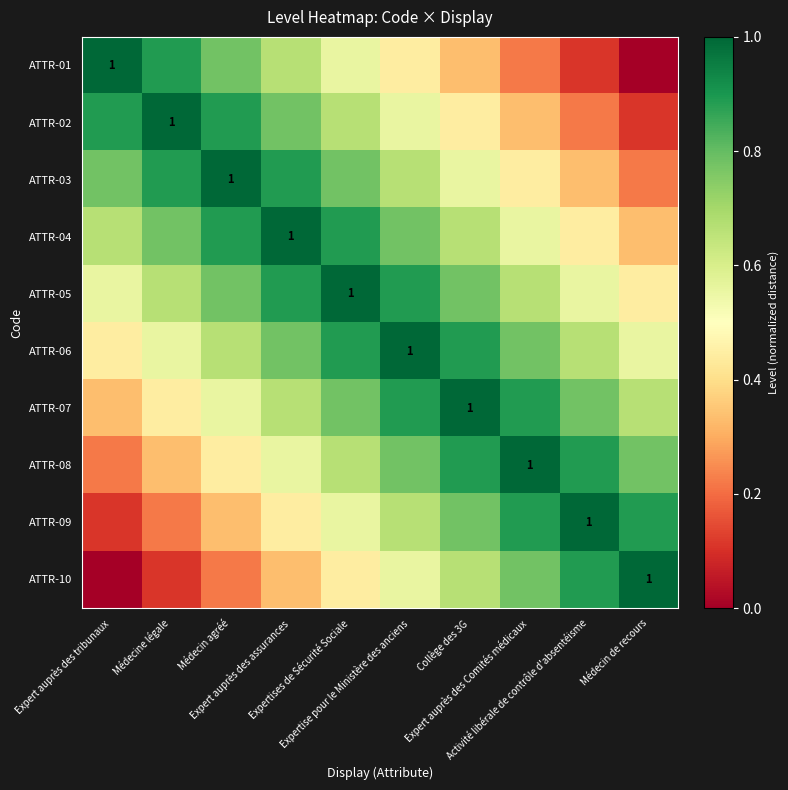

What is the difference between the ATTR-01 values at Expert auprès des Comités médicaux and Expert auprès des tribunaux?

0.8